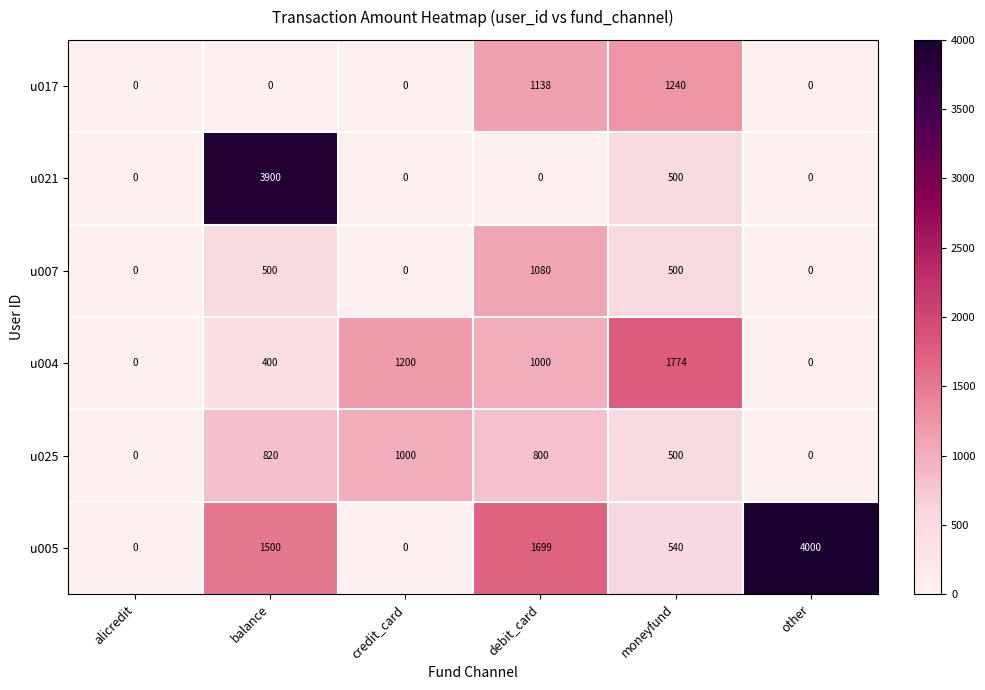

What is the difference between the maximum and minimum values in the u021 series?

3900